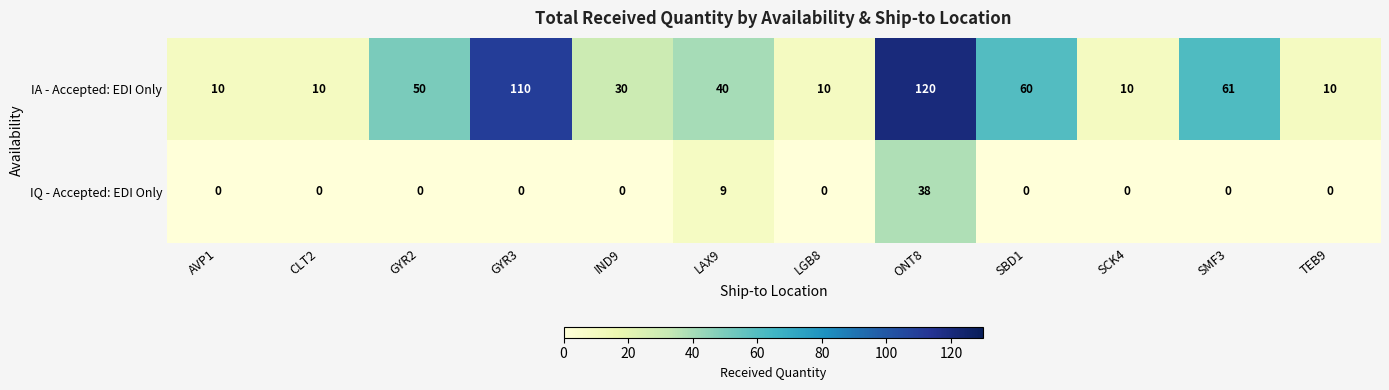

Rank the series at TEB9 from lowest to highest value.

IQ - Accepted: EDI Only, IA - Accepted: EDI Only